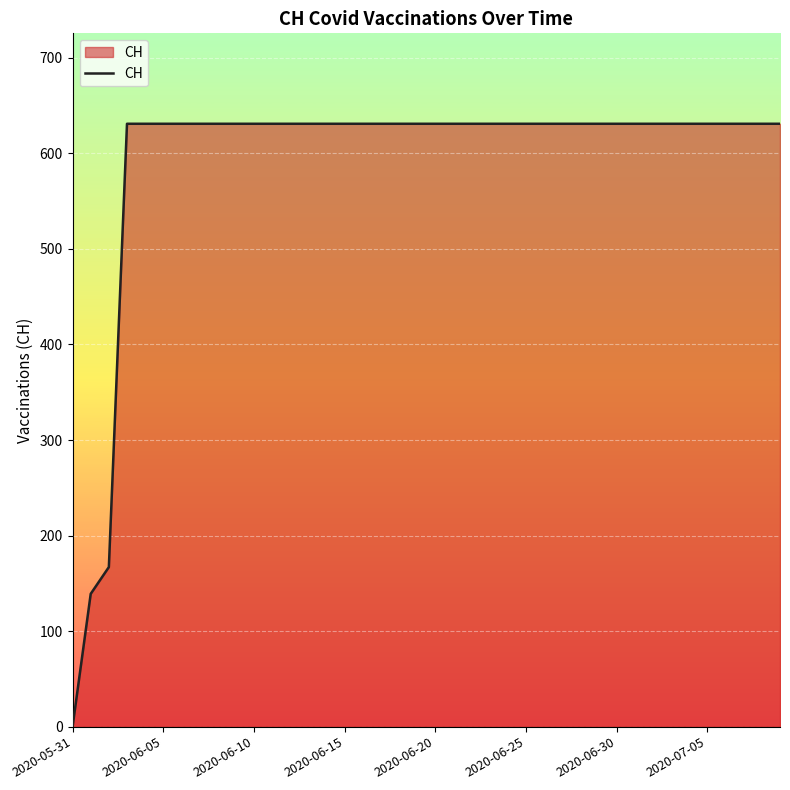

What is the maximum value shown in the chart?

631